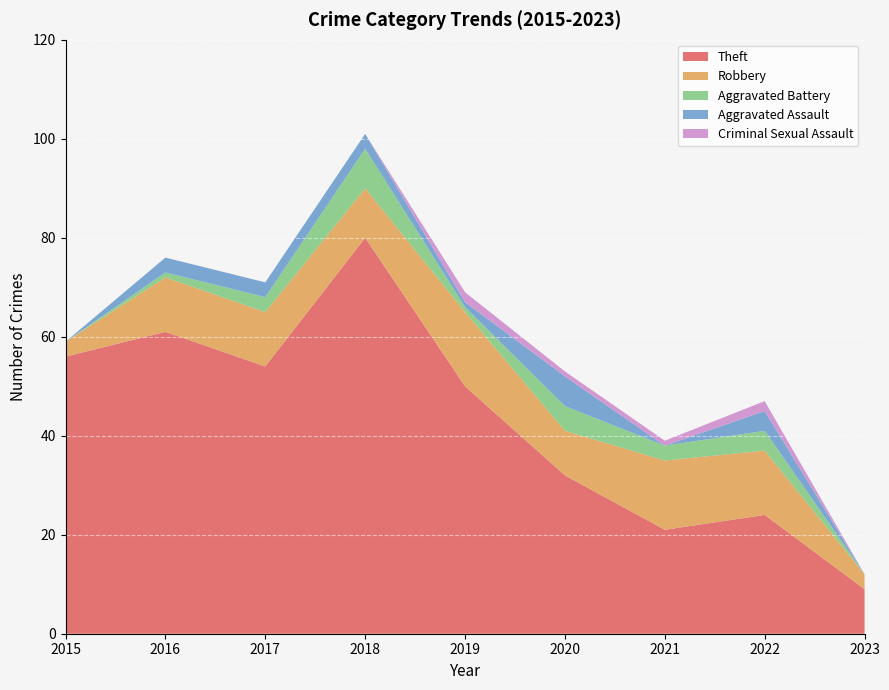

Reading left to right, what are all the values shown in this chart?

Theft: 56	61	54	80	50	32	21	24	9
Robbery: 3	11	11	10	15	9	14	13	3
Aggravated Battery: 0	1	3	8	1	5	3	4	0
Aggravated Assault: 0	3	3	3	1	6	0	4	0
Criminal Sexual Assault: 0	0	0	0	2	1	1	2	0